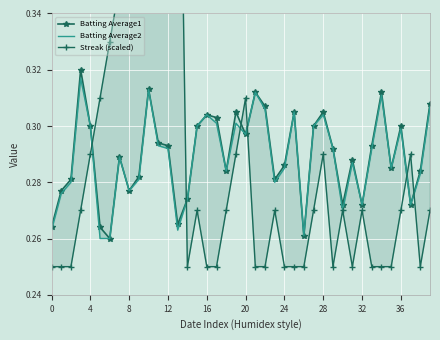

How many Streak (scaled) values are between 0 and 1?

40